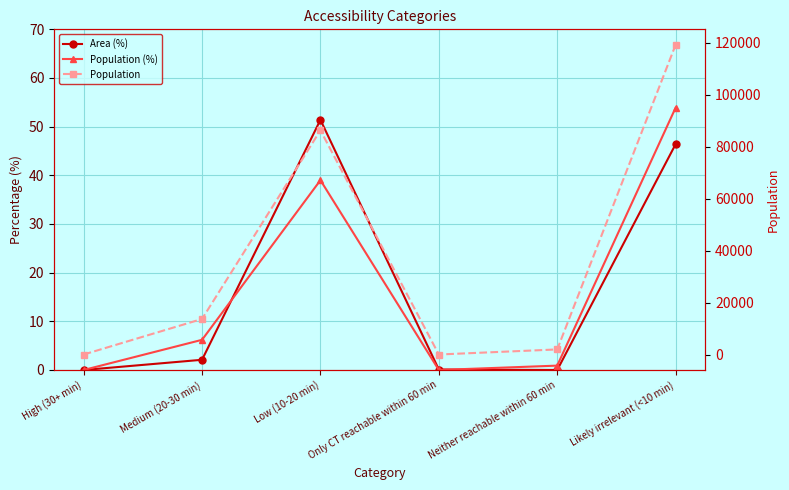

Where does the Area (%) series first go above 2?

Medium (20-30 min)